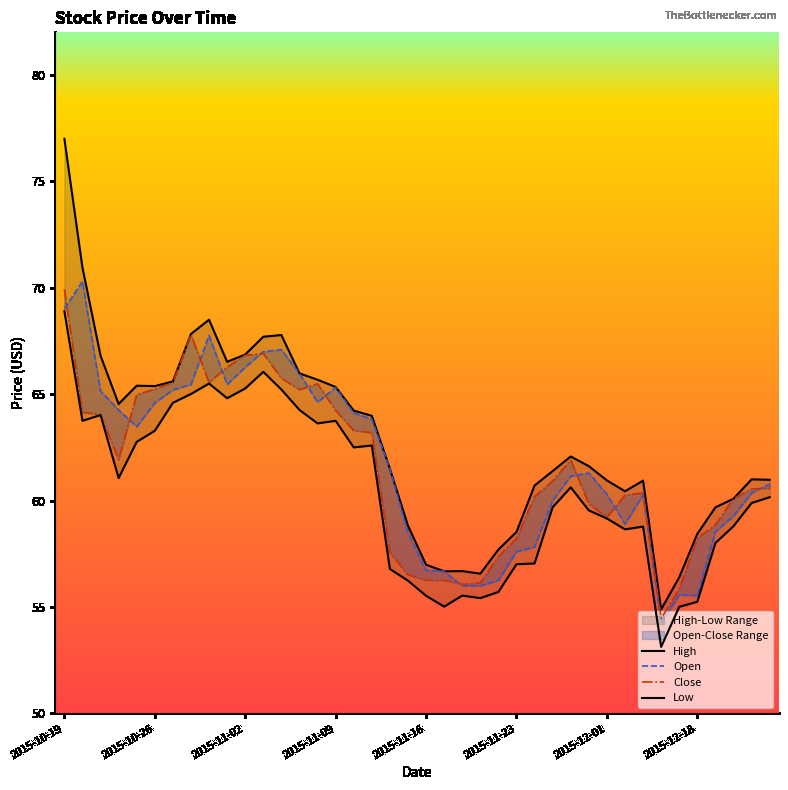

Rank the categories by Low value from lowest to highest.

33, 34, 21, 35, 23, 20, 22, 24, 19, 18, 25, 26, 36, 31, 32, 37, 30, 29, 27, 38, 39, 28, 2015-11-09, 16, 17, 2015-11-16, 2015-11-23, 14, 2015-10-26, 15, 2015-11-02, 13, 2015-12-01, 9, 2015-12-18, 12, 10, 8, 11, 2015-10-19